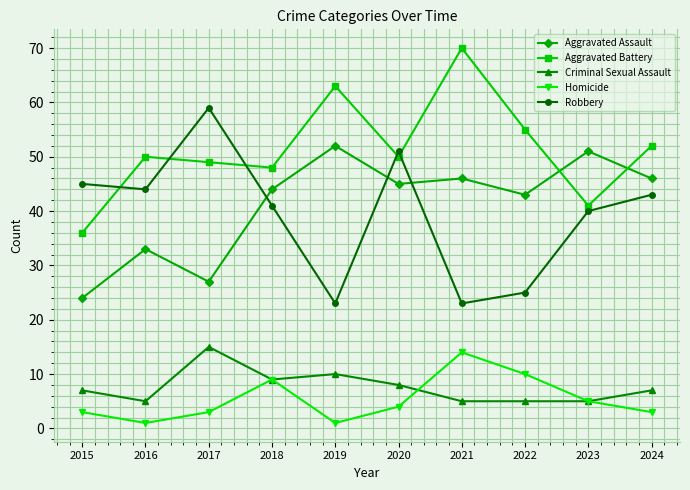

What is the maximum value for Criminal Sexual Assault?

15